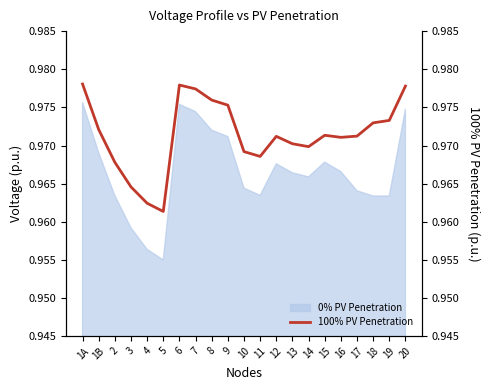

The 0% PV Penetration series shows 0.4 at 11. True or false?

False